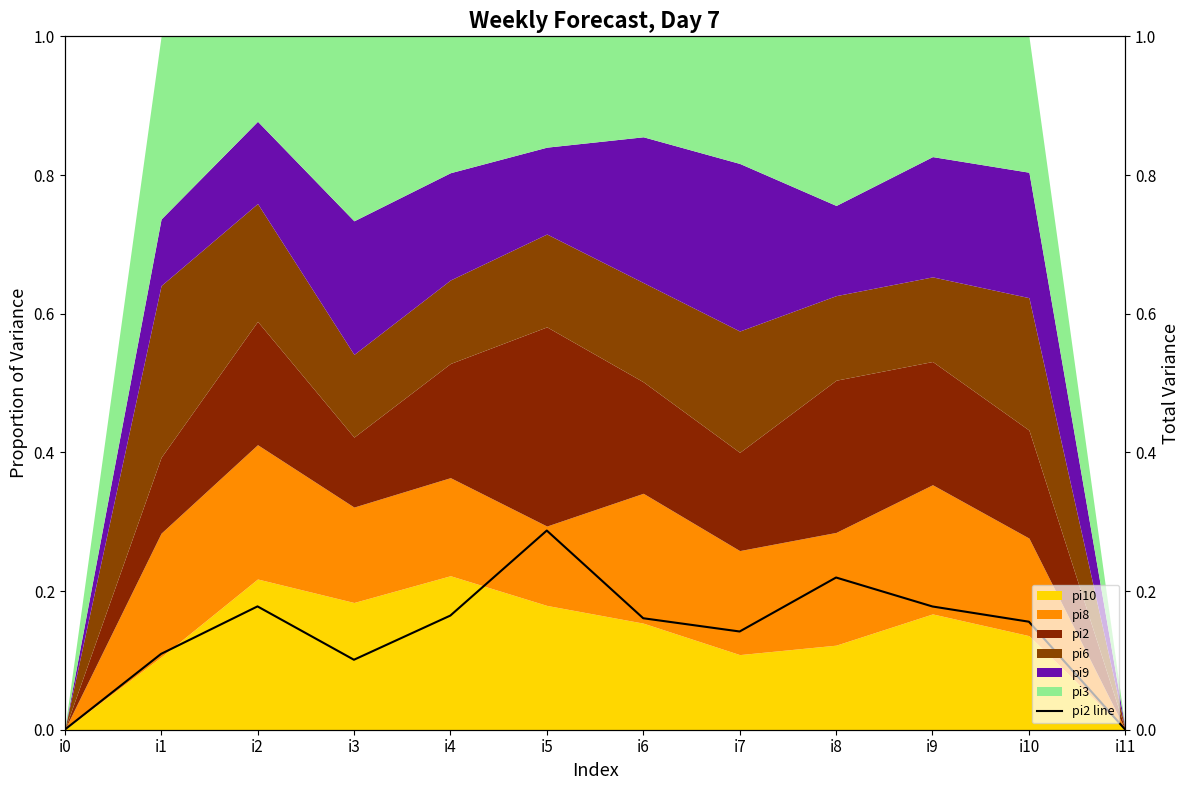

What is the difference between the values at i9 and i11?

0.2